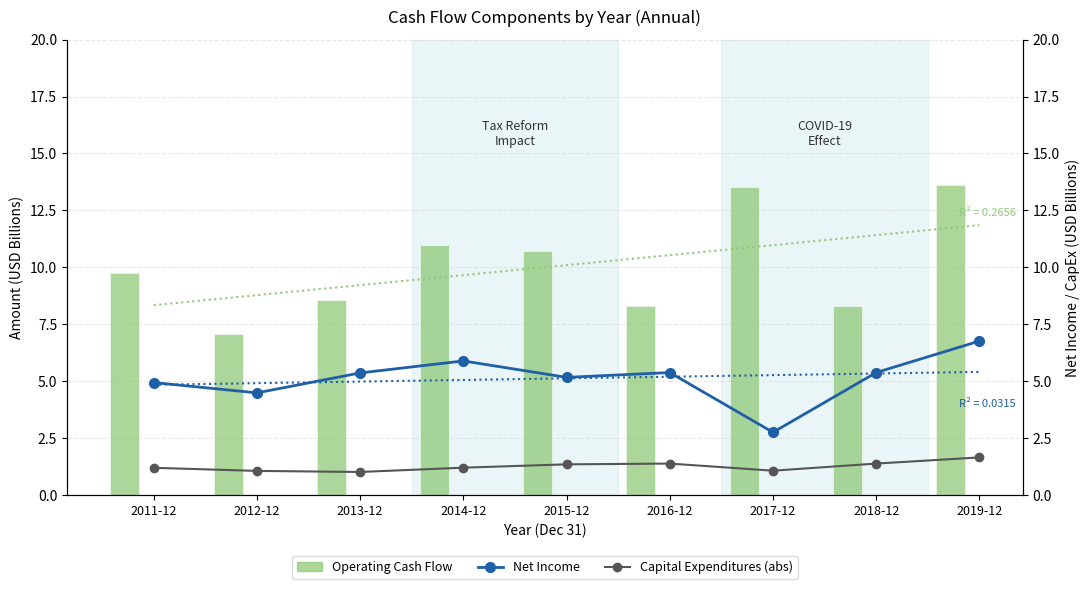

What is the total value across all series at 2014-12?

18.1